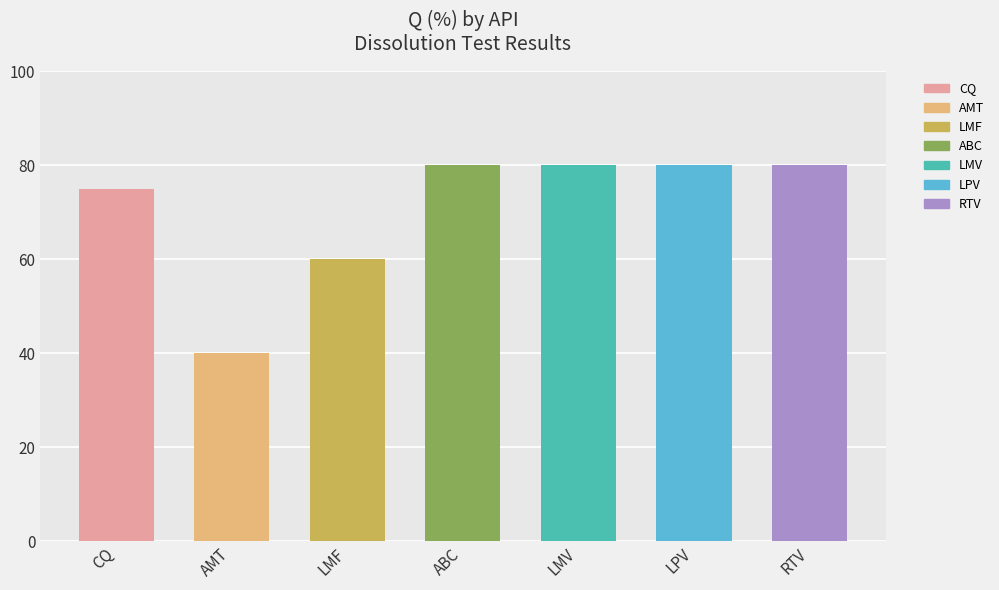

Reading left to right, extract all data points from this chart.

CQ=75	AMT=40	LMF=60	ABC=80	LMV=80	LPV=80	RTV=80